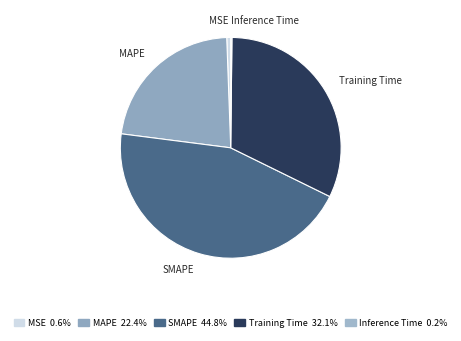

Which has a higher value, SMAPE or Training Time?

SMAPE